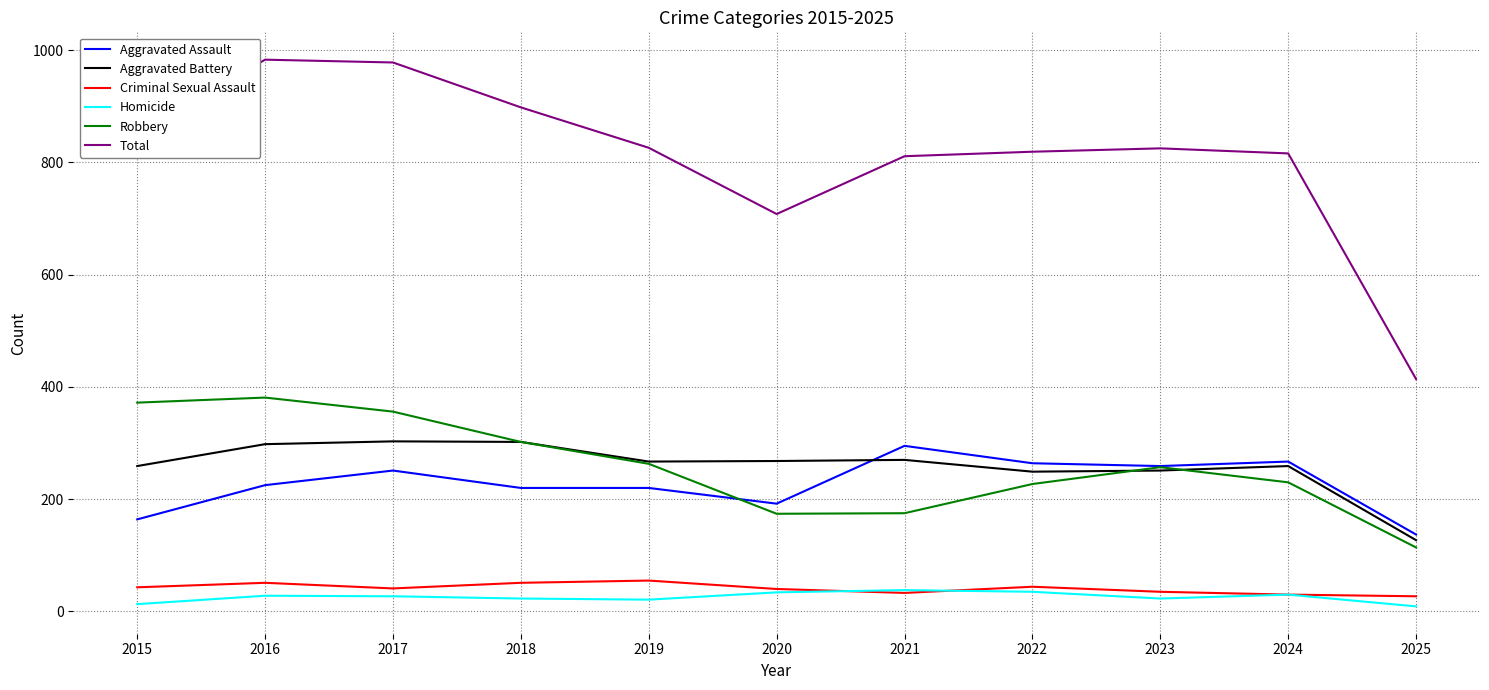

Which series has the largest total across all categories?

Total